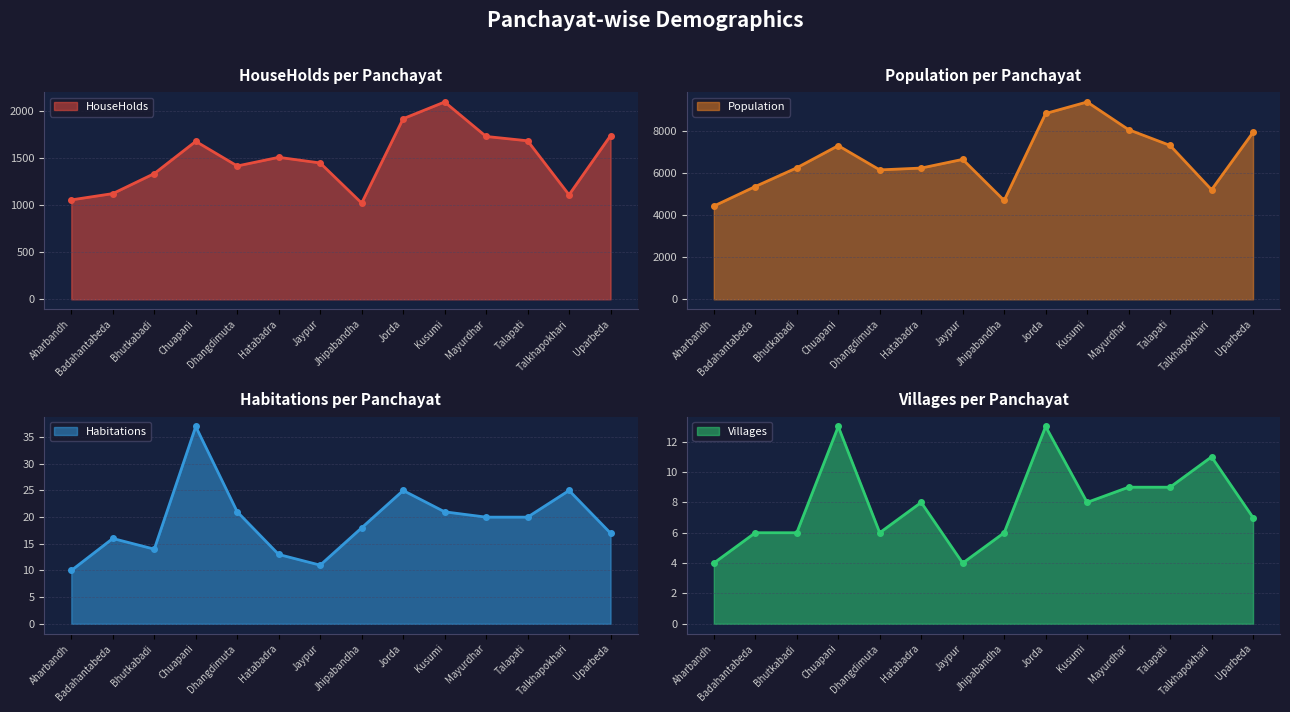

What is the lowest value of the Population series?

4433